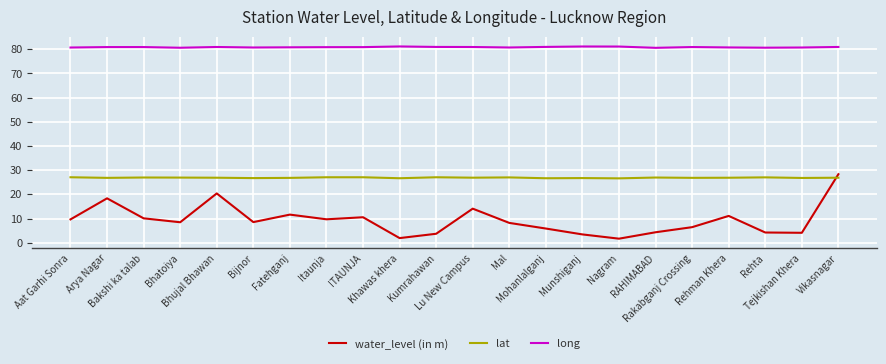

At how many categories does at least one series exceed 25?

22